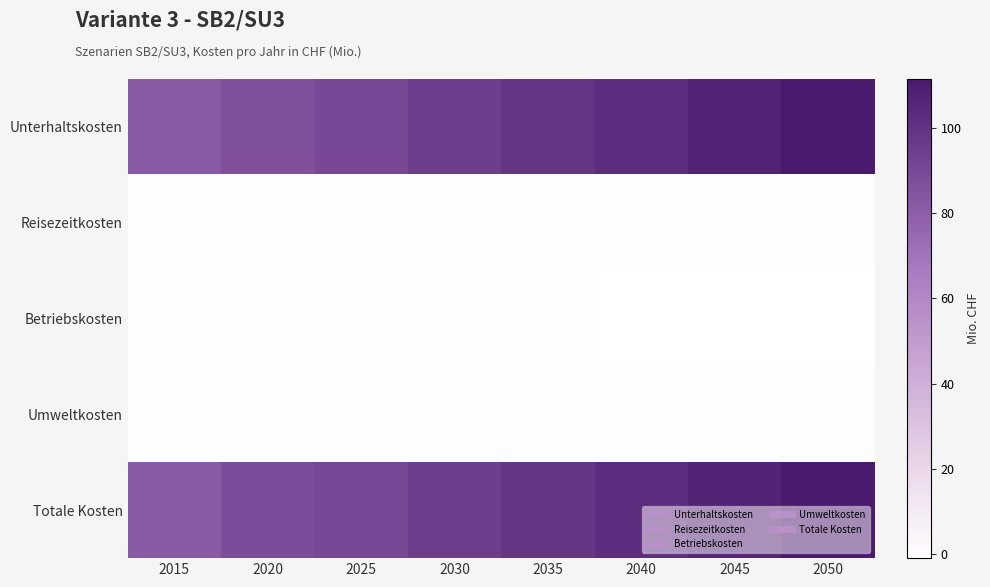

Which series has the widest spread of values?

Unterhaltskosten